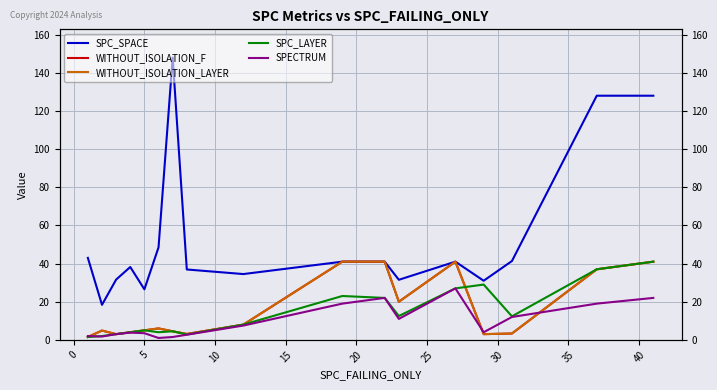

Which series has the largest total across all categories?

SPC_SPACE